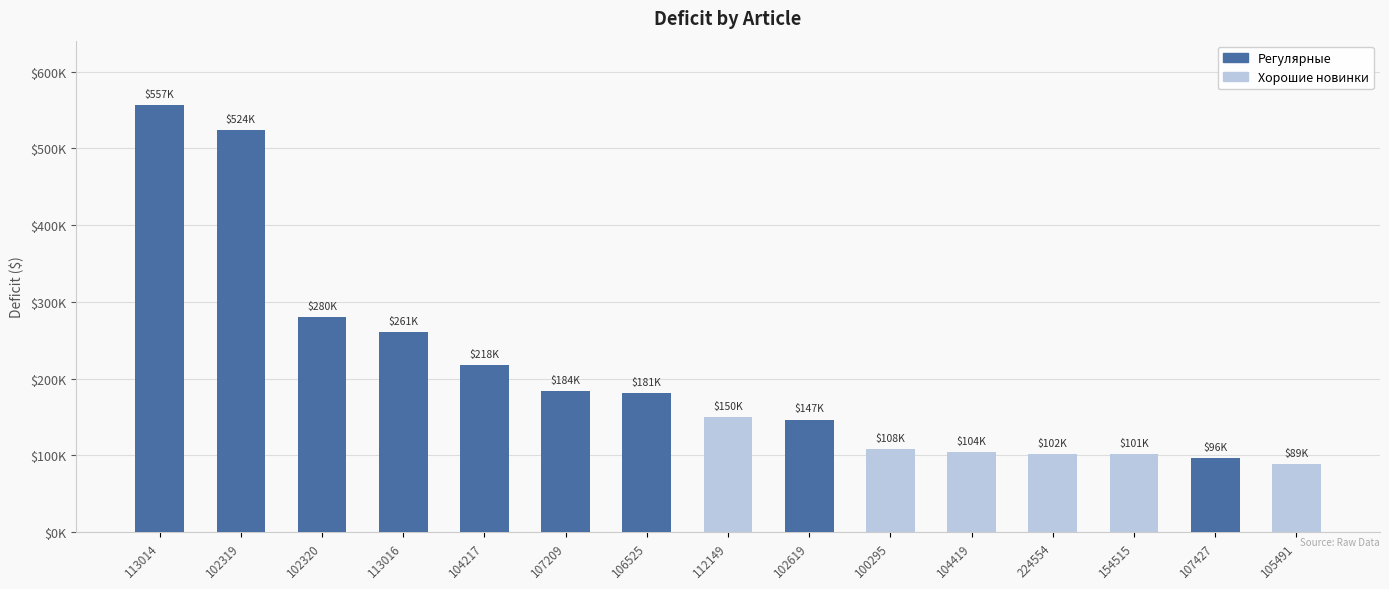

Rank the categories by value from lowest to highest.

105491, 107427, 154515, 224554, 104419, 100295, 102619, 112149, 106525, 107209, 104217, 113016, 102320, 102319, 113014